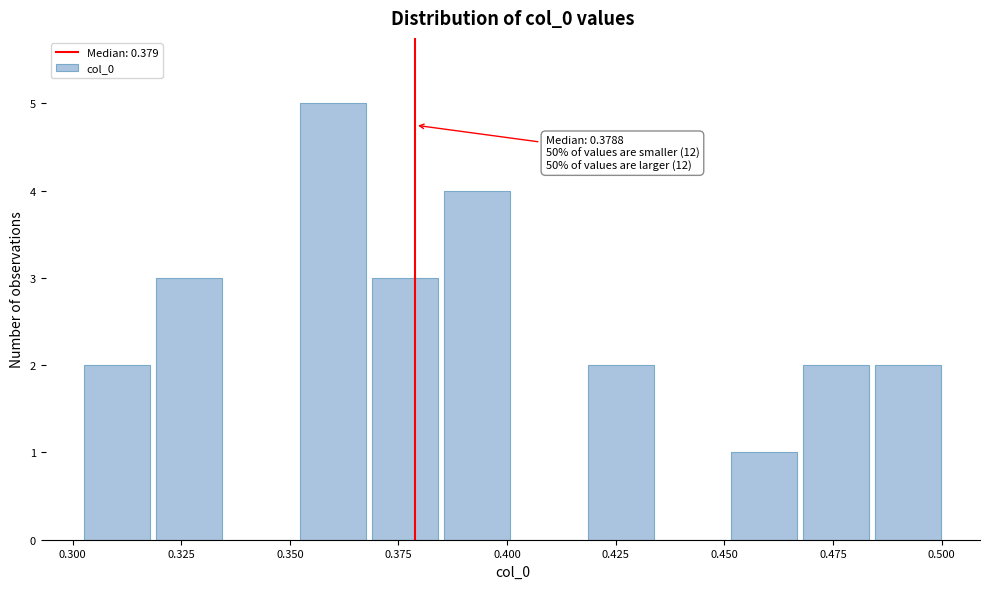

Around what value on the x-axis is the tallest bar? Give the approximate position of its centre, as read against the axis.

0.360